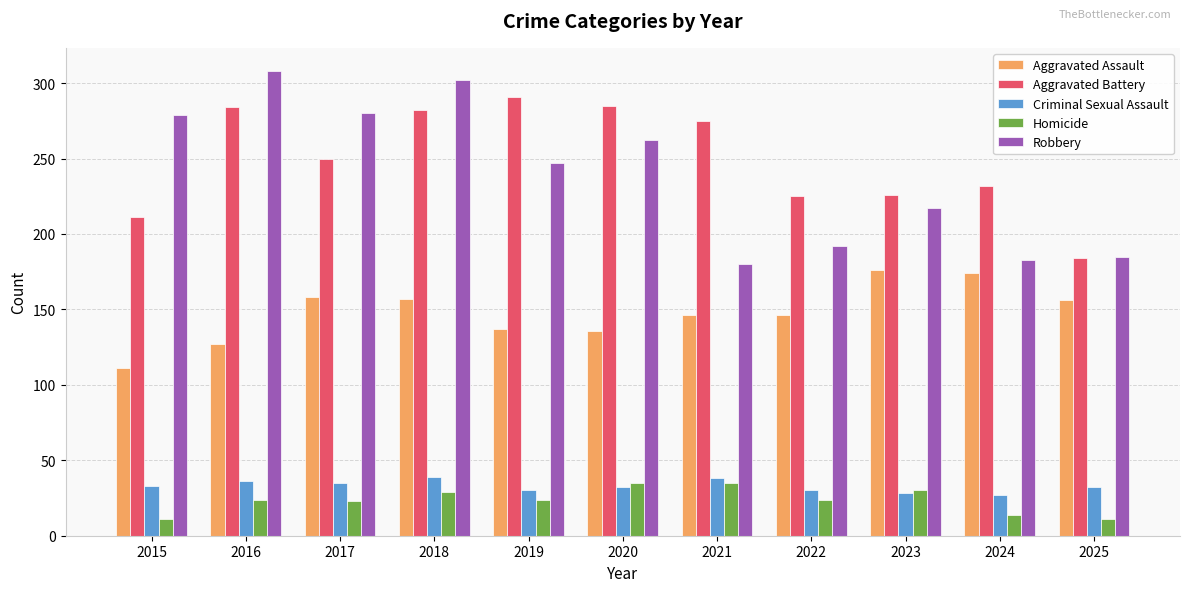

What is the sum of all Homicide values?

260